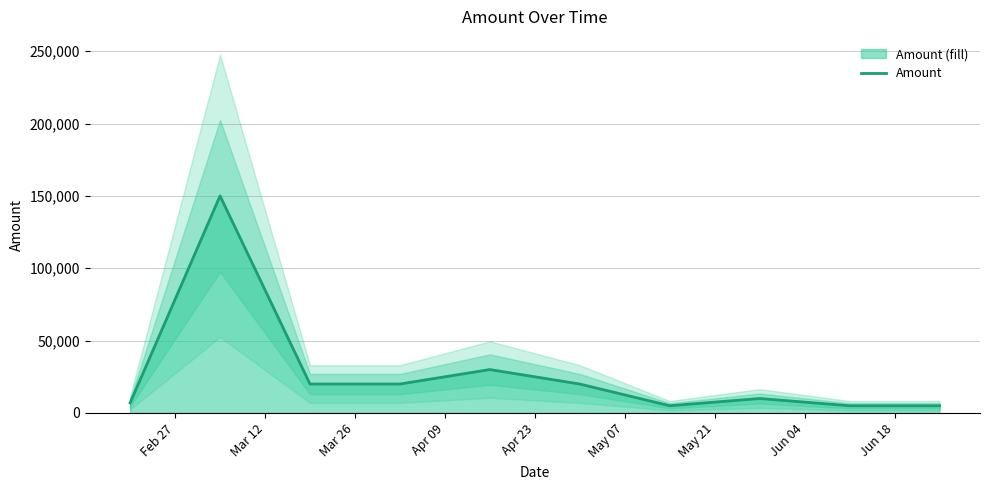

What is the average value?

27200